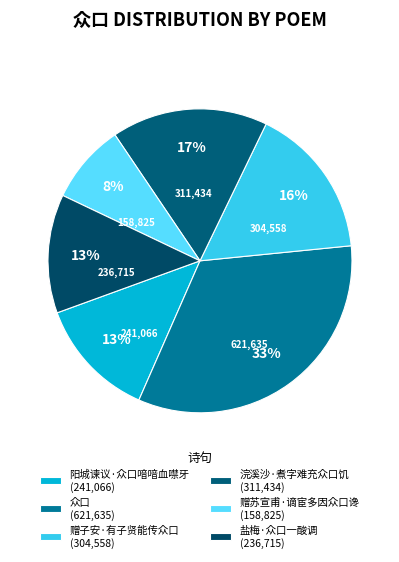

What percentage is the 浣溪沙·煮字难充众口饥 slice, to the nearest percent?

17%